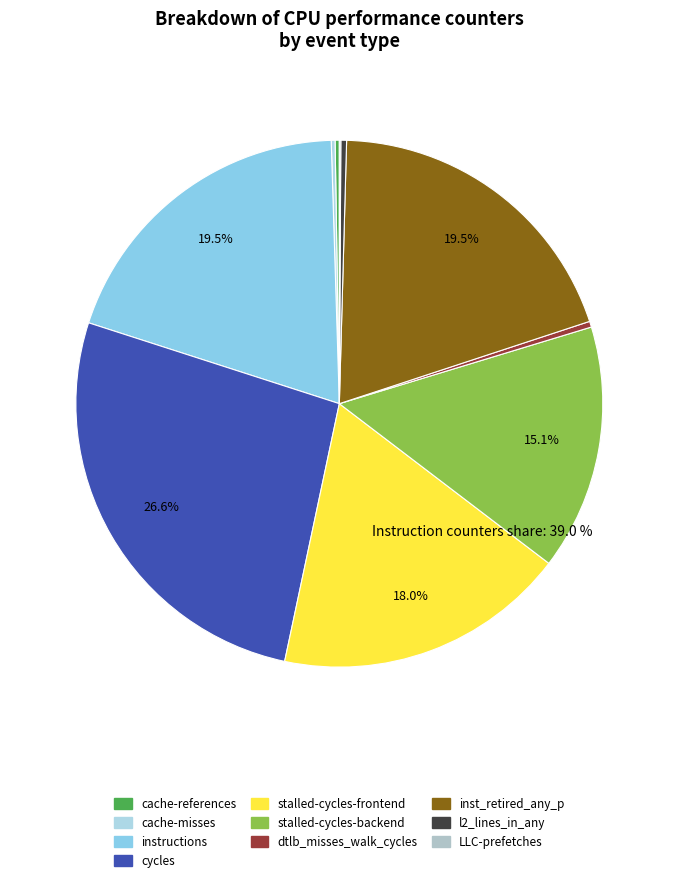

How many slices are in this pie chart?

10